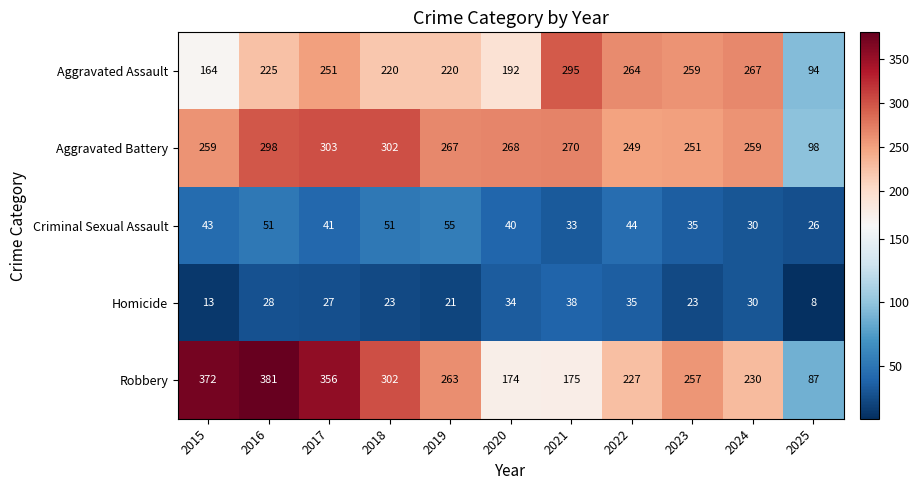

What is the minimum value shown in the chart?

8